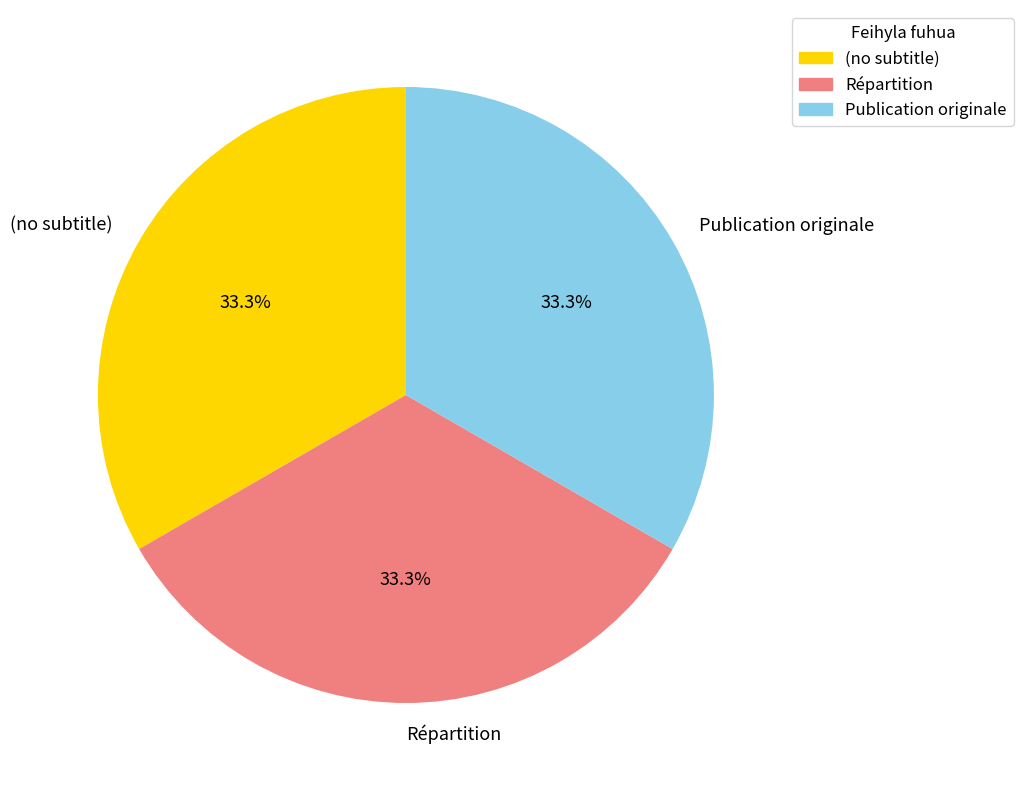

Is it true that Répartition is 24% of the pie?

False